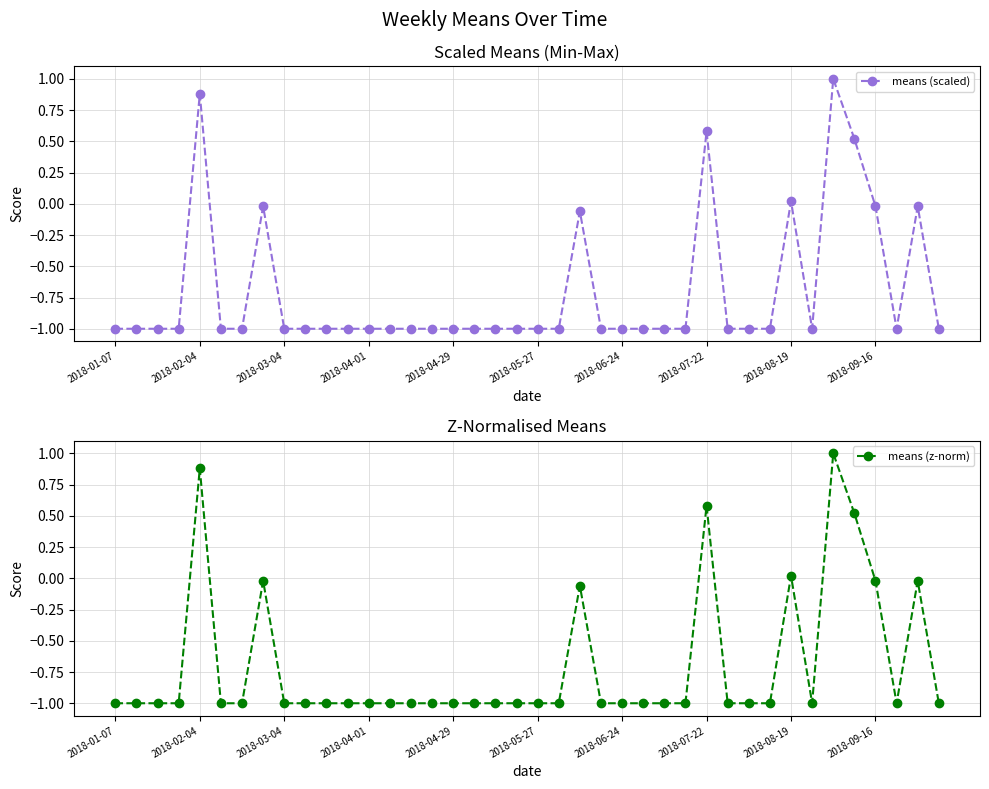

At which category does the chart reach its minimum across all series?

2018-01-07